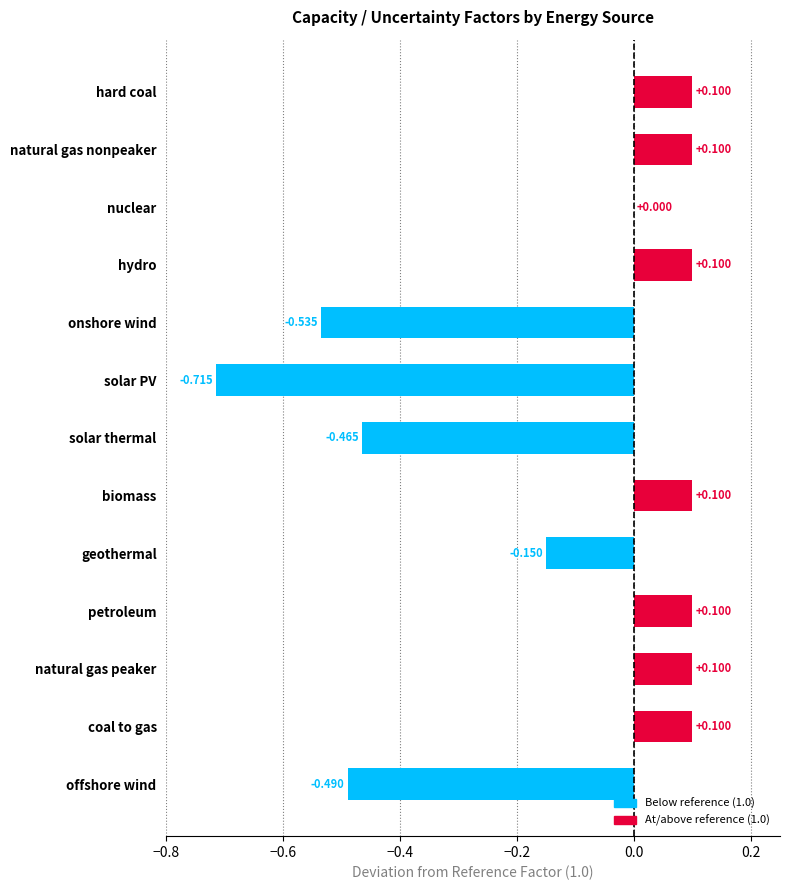

What is the greatest value displayed?

0.1